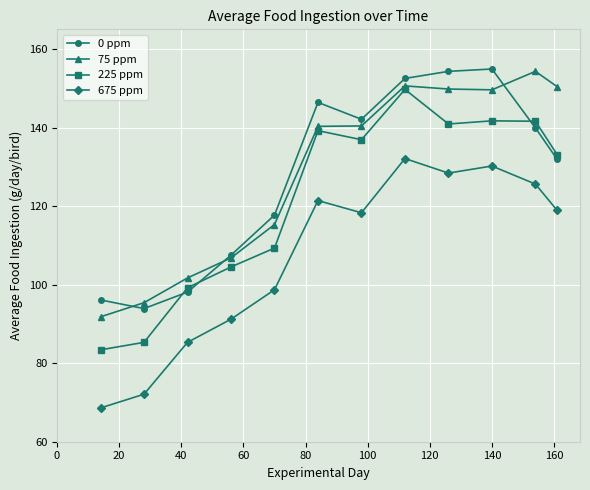

True or false: 75 ppm has more than 1 interior local peaks.

True